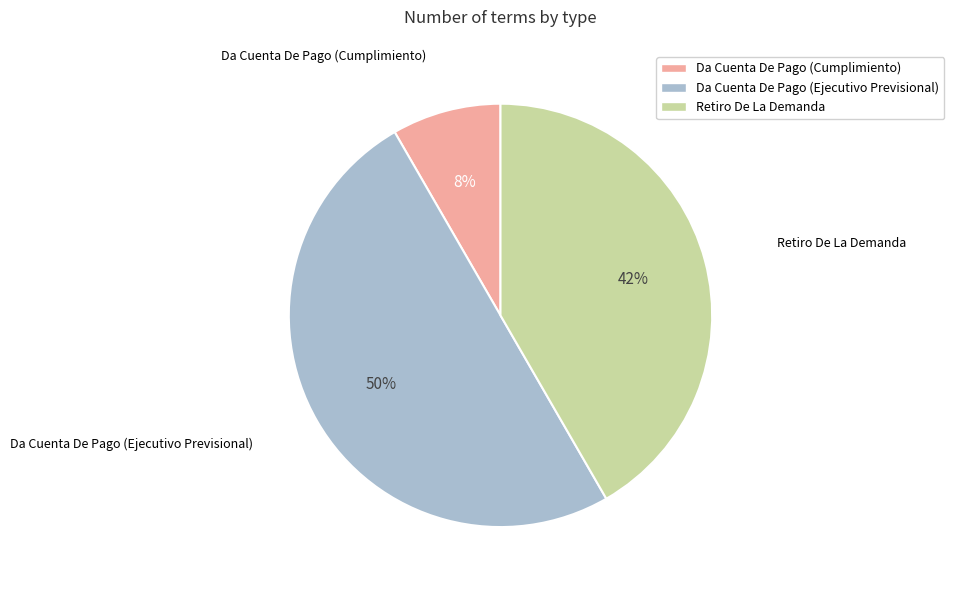

Which category has the smallest portion of the pie?

Da Cuenta De Pago (Cumplimiento)